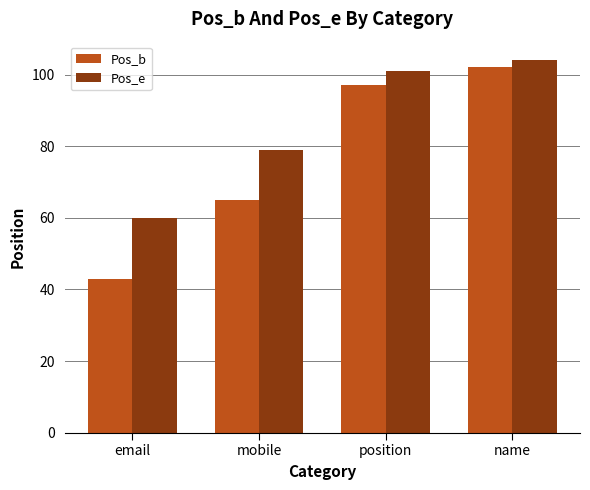

Read the Pos_b value at position.

97